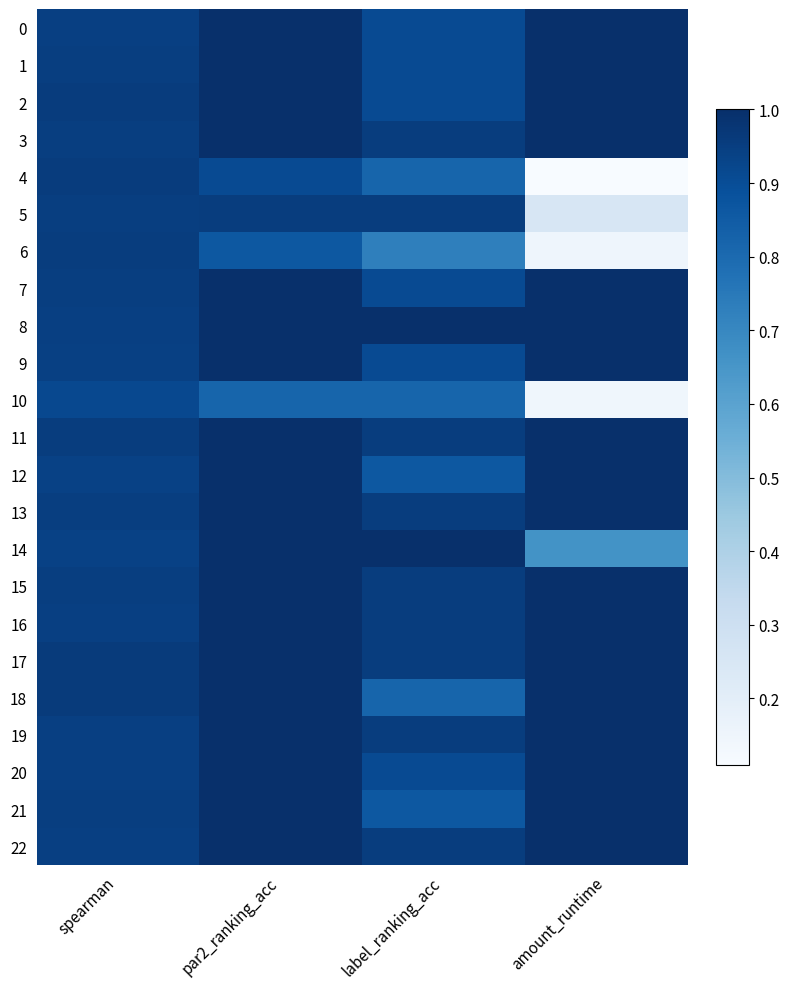

Which series changed the most between par2_ranking_acc and label_ranking_acc?

18